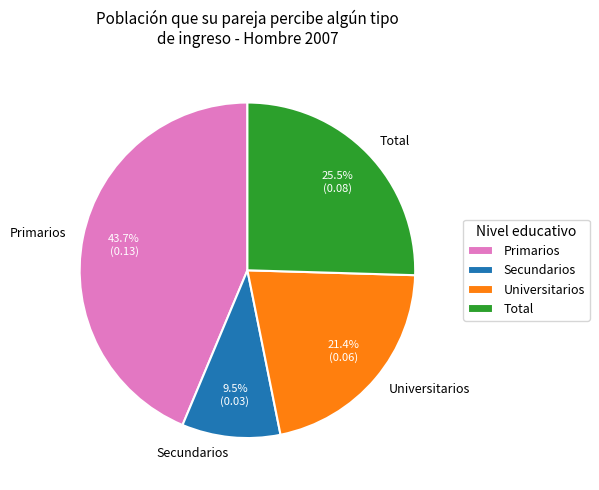

To the nearest percent, what portion does Primarios represent?

44%